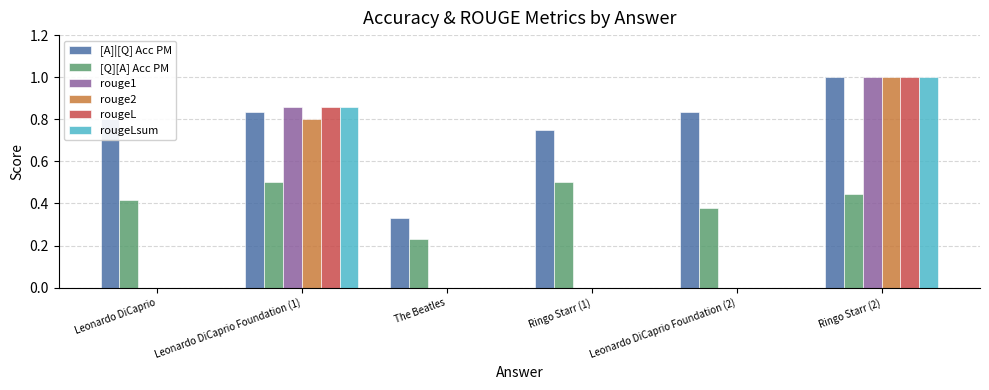

What is the sum of all rougeL values?

1.9